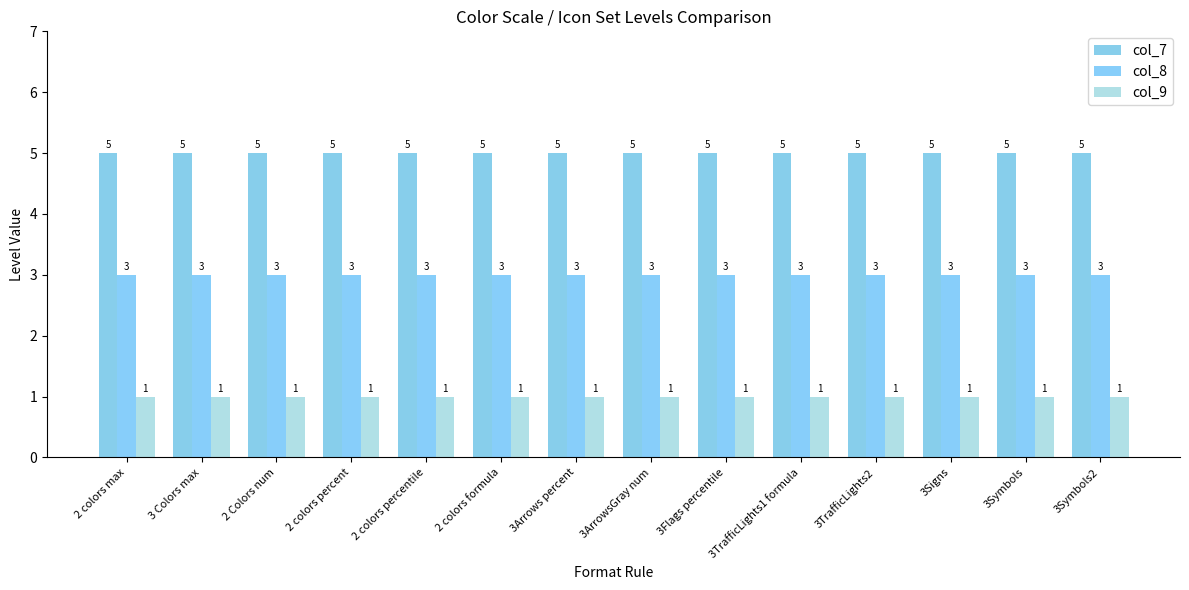

Reading left to right, list all the values displayed in this chart.

col_7: 5	5	5	5	5	5	5	5	5	5	5	5	5	5
col_8: 3	3	3	3	3	3	3	3	3	3	3	3	3	3
col_9: 1	1	1	1	1	1	1	1	1	1	1	1	1	1